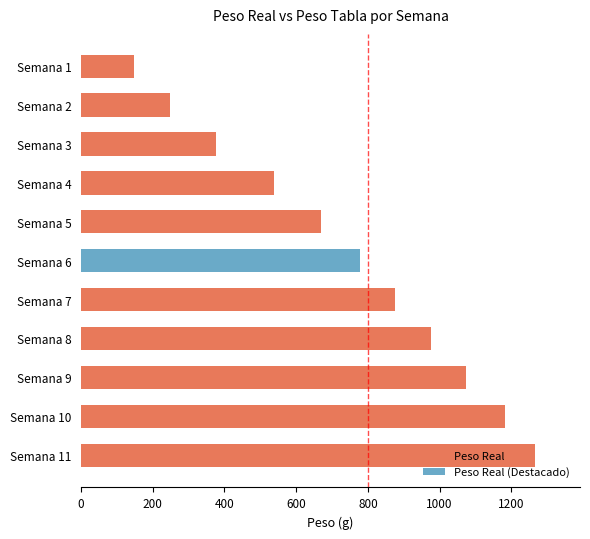

What is the sum of all values?

8136.0